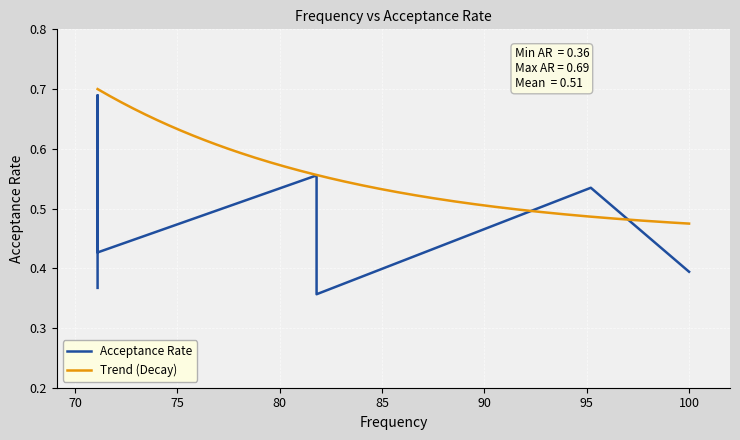

True or false: the data shows 0.7 at 81.8.

False